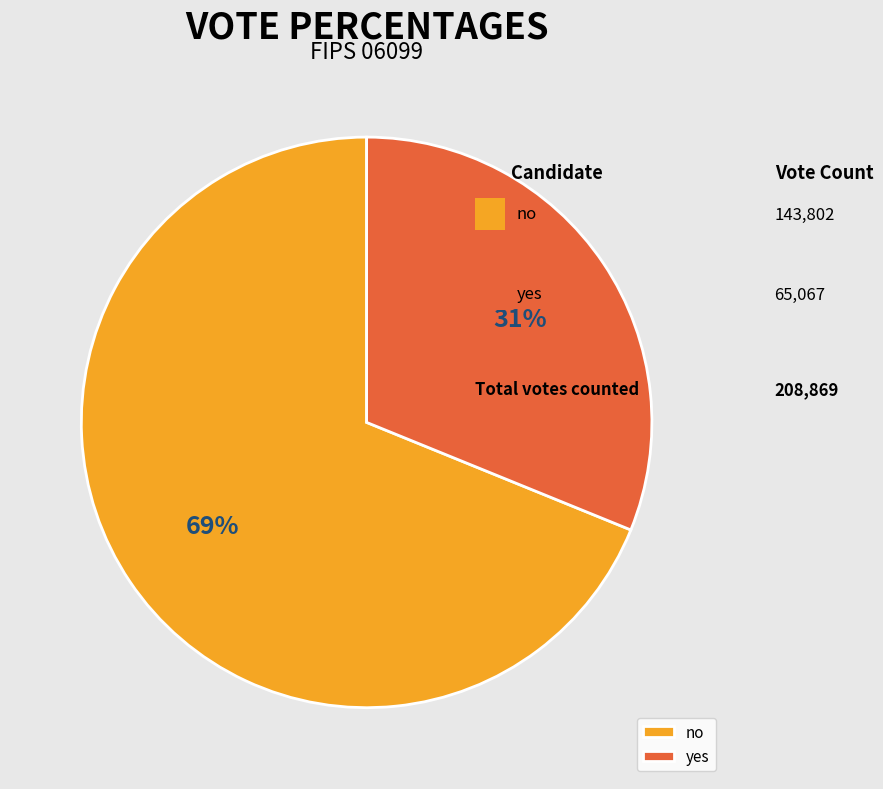

How many segments does this pie chart have?

2